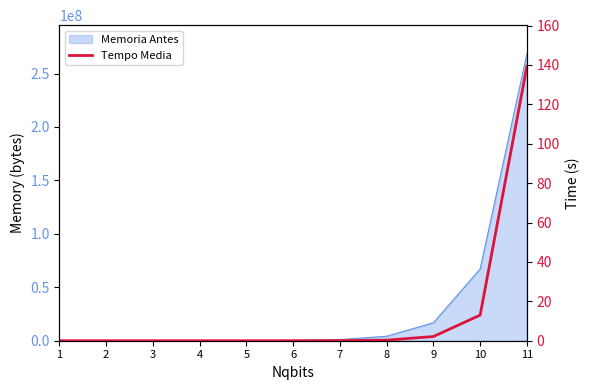

At which category does the chart reach its minimum across all series?

1